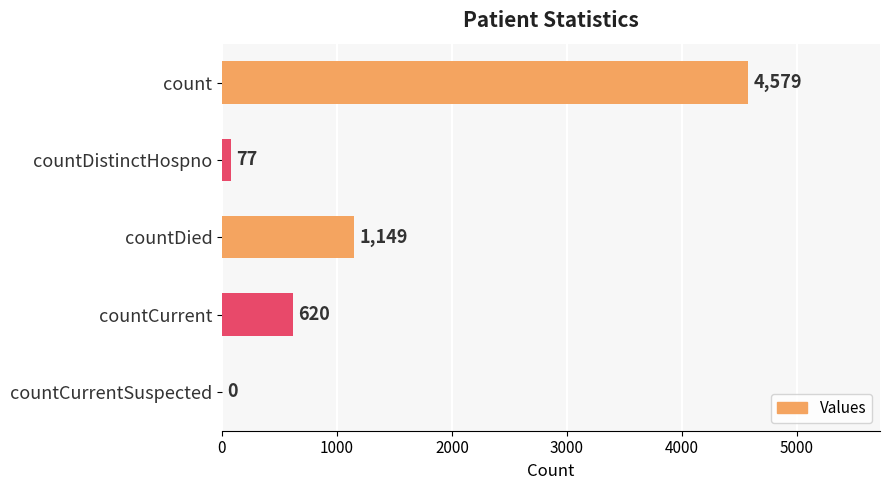

Between countCurrent and count, which is larger?

count